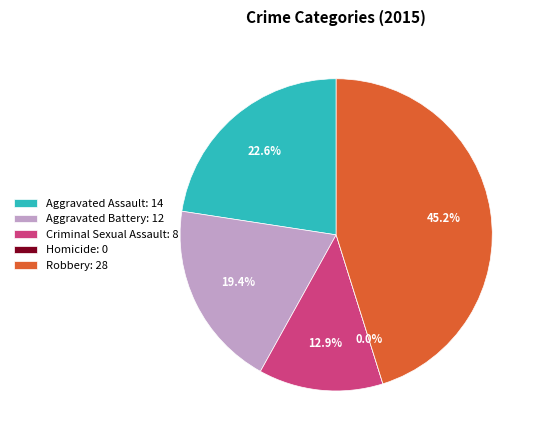

Count the number of slices in the pie.

5